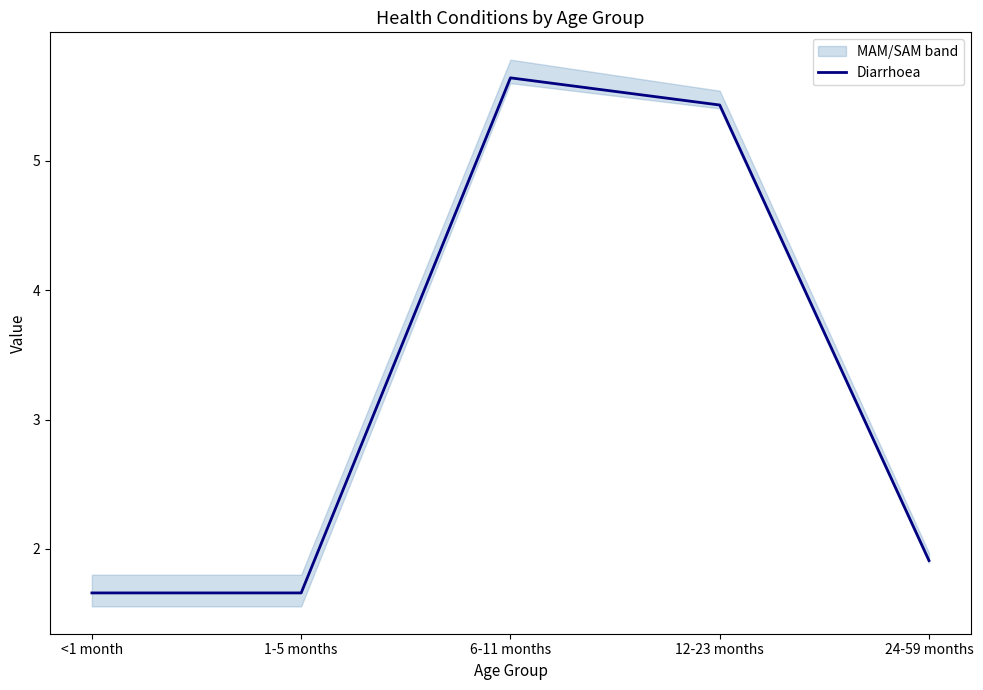

Rank the categories by value from lowest to highest.

<1 month, 1-5 months, 24-59 months, 12-23 months, 6-11 months